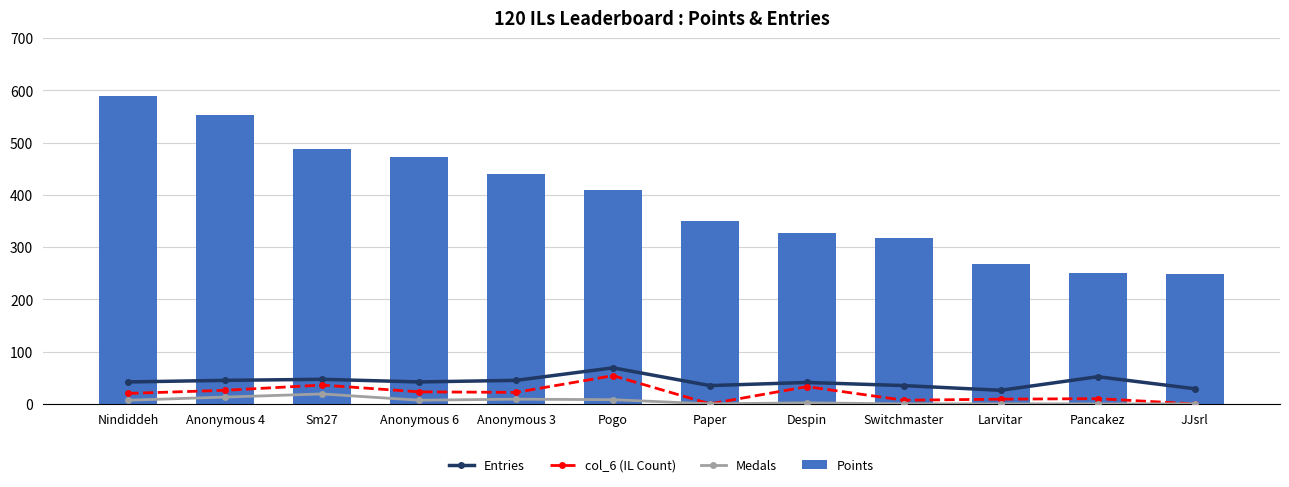

Reading left to right, transcribe all the data shown in this chart.

Entries: 42	45	47	42	45	69	35	41	35	26	52	29
col_6 (IL Count): 20	26	36	23	22	54	0	33	7	9	10	0
Medals: 7	13	19	7	9	8	0	2	0	0	0	0
Points: 590	553	487	473	440	410	350	327	318	267	250	249